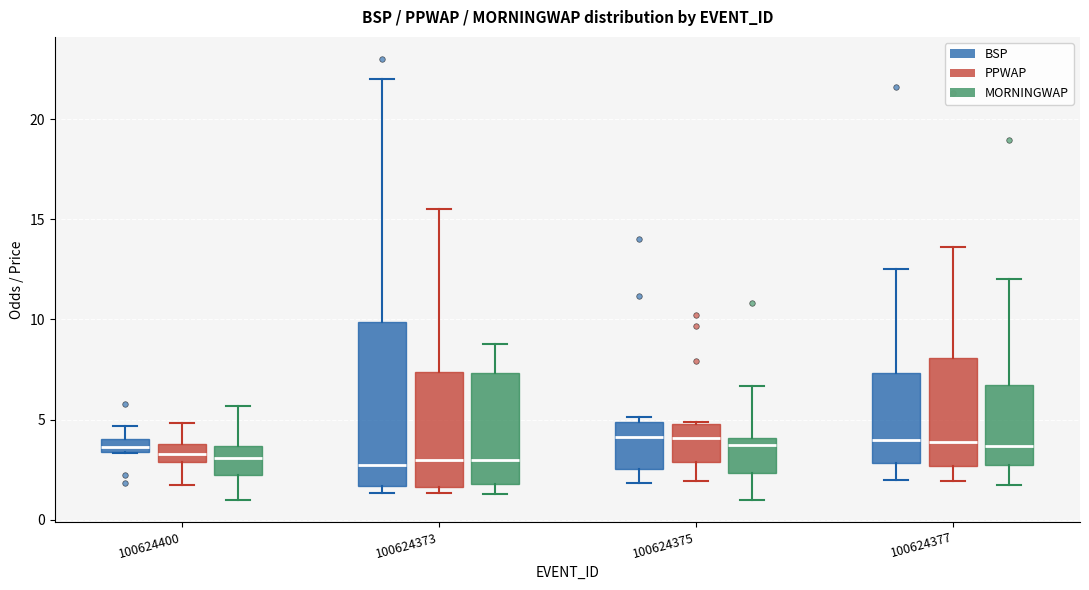

Where does the median line of the box for 100624375 (BSP) sit on the y-axis? The values are not printed on the chart, so give them approximately, as read against the axis.

4.0